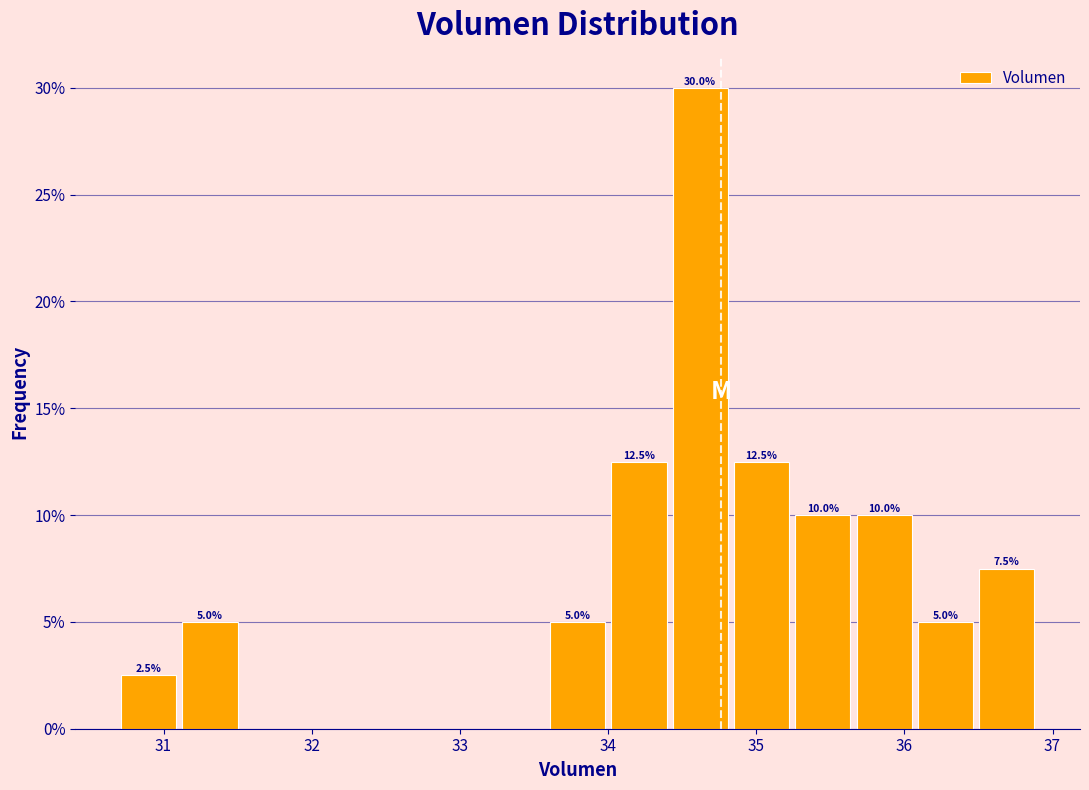

Which range on the x-axis has the tallest bar?

34.4 to 34.8